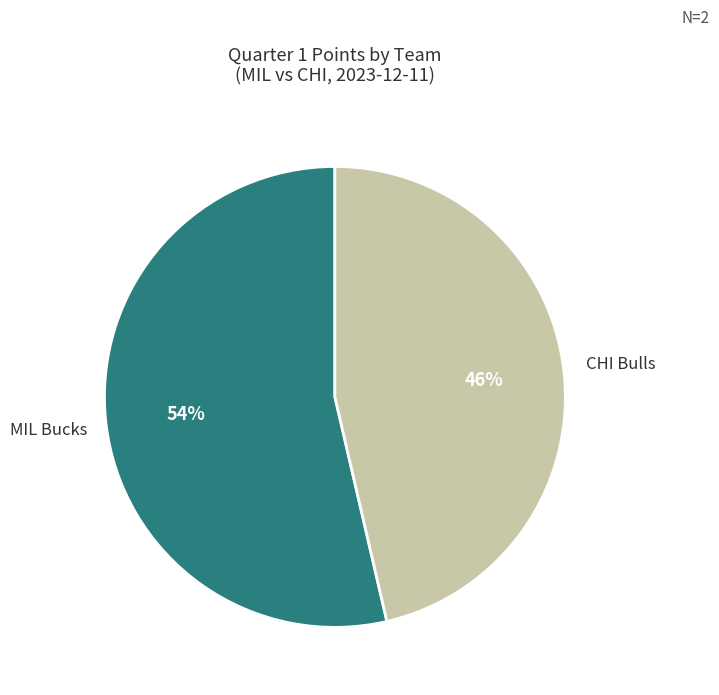

Does any single category account for the majority?

Yes